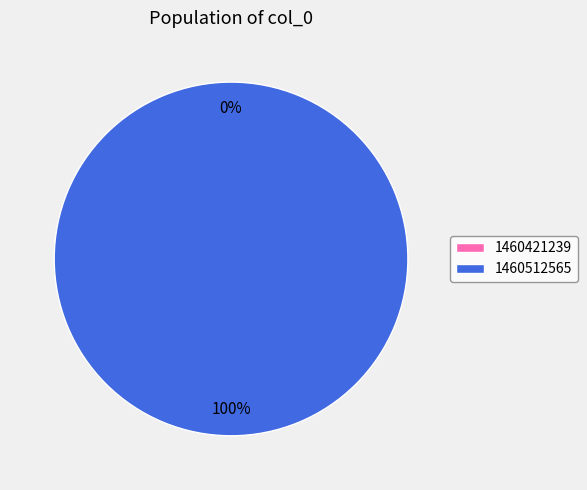

Combined, what portion of the pie is 1460512565 and 1460421239?

100.0%